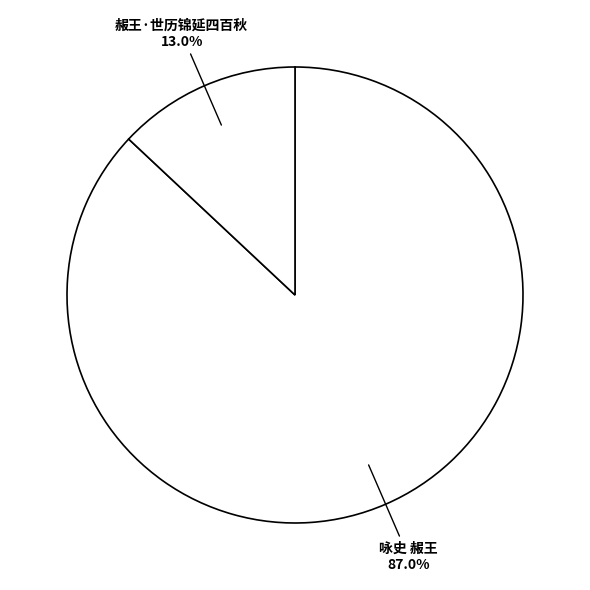

How many slices are in this pie chart?

2